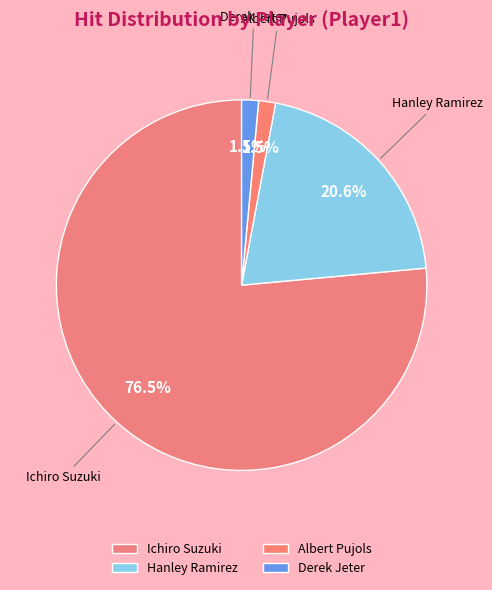

How many slices are in this pie chart?

4